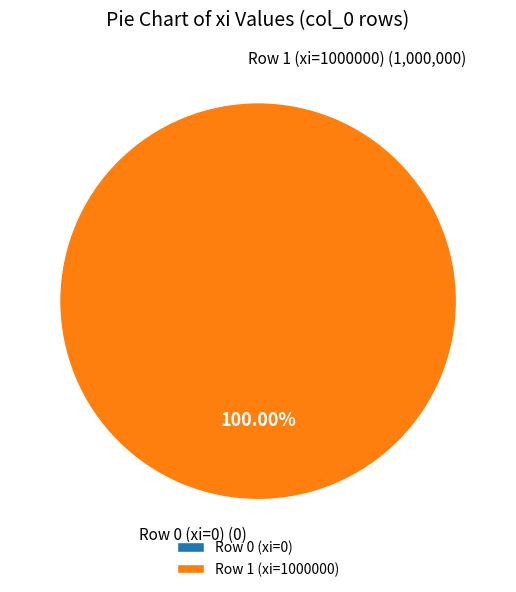

What percentage do 1 and 0 together represent?

100.0%